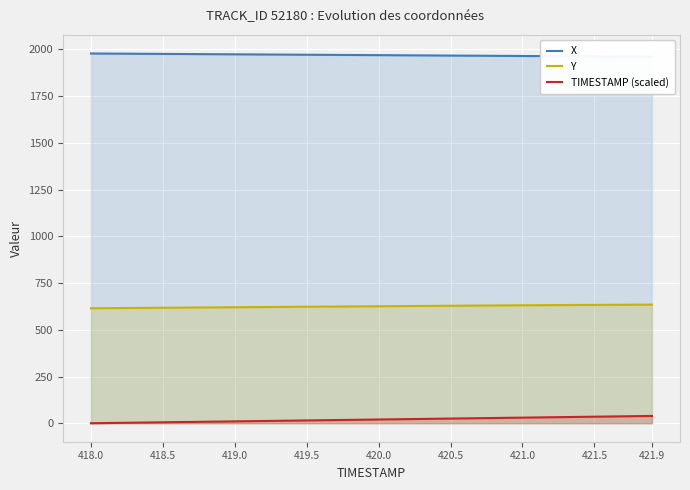

True or false: TIMESTAMP (scaled) and Y intersect in this chart.

False